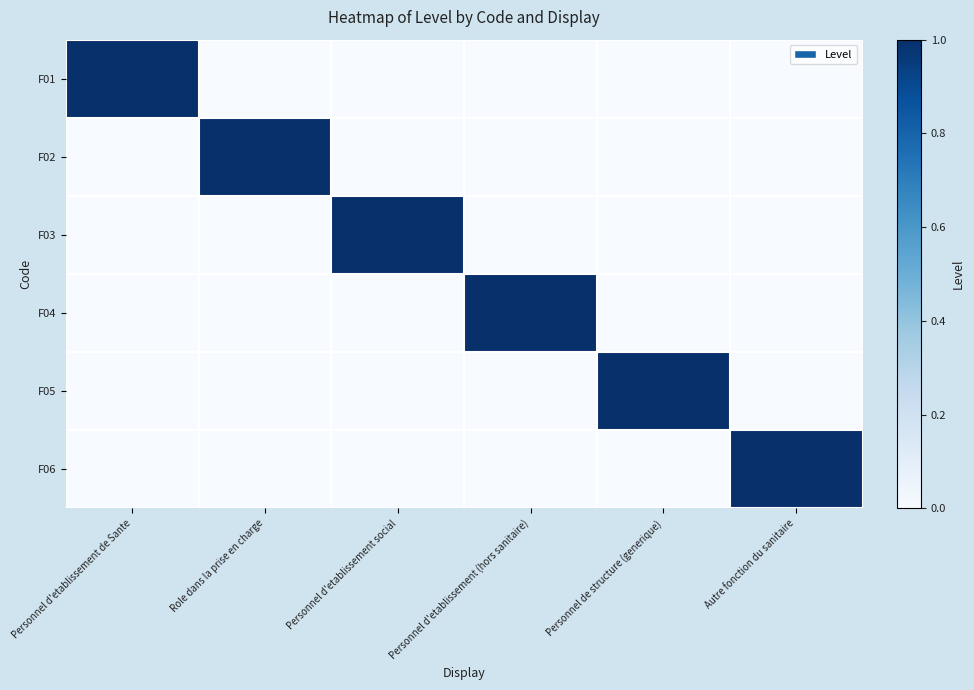

Count the number of categories in the chart.

6